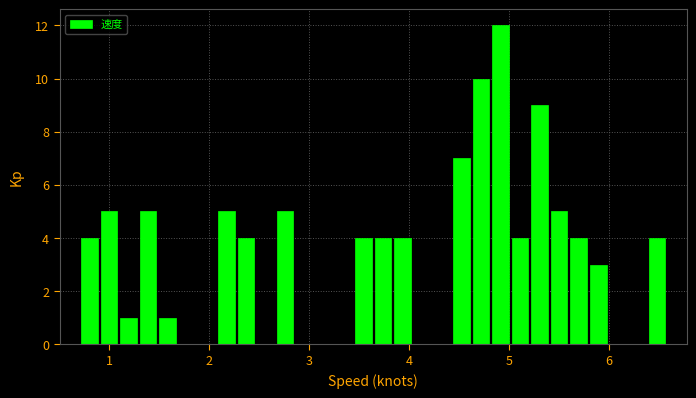

Around what value on the x-axis is the tallest bar? Give the approximate position of its centre, as read against the axis.

4.9